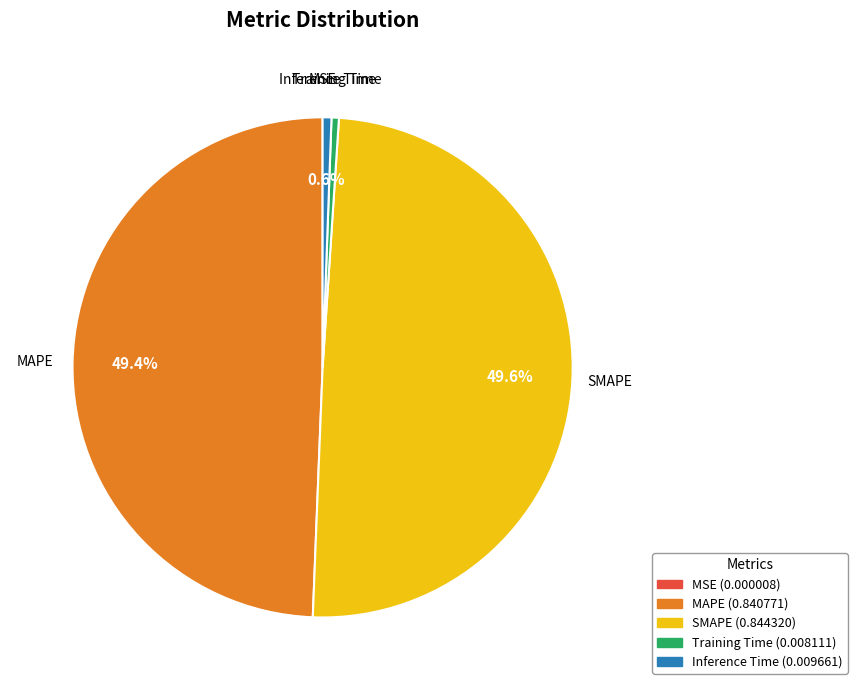

To the nearest percent, what portion does Inference Time represent?

1%